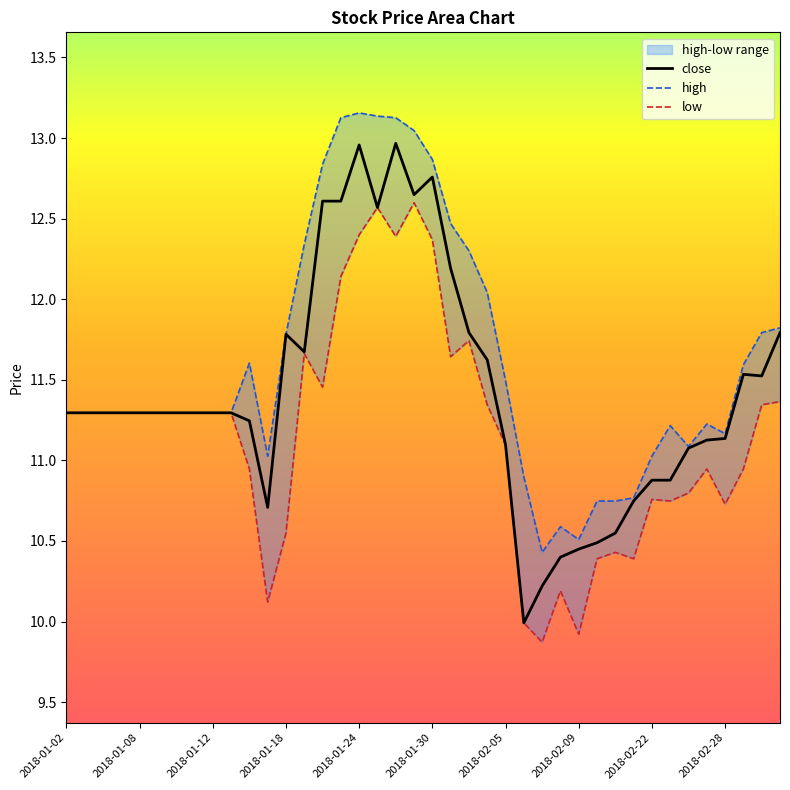

What is the maximum value shown in the chart?

13.2